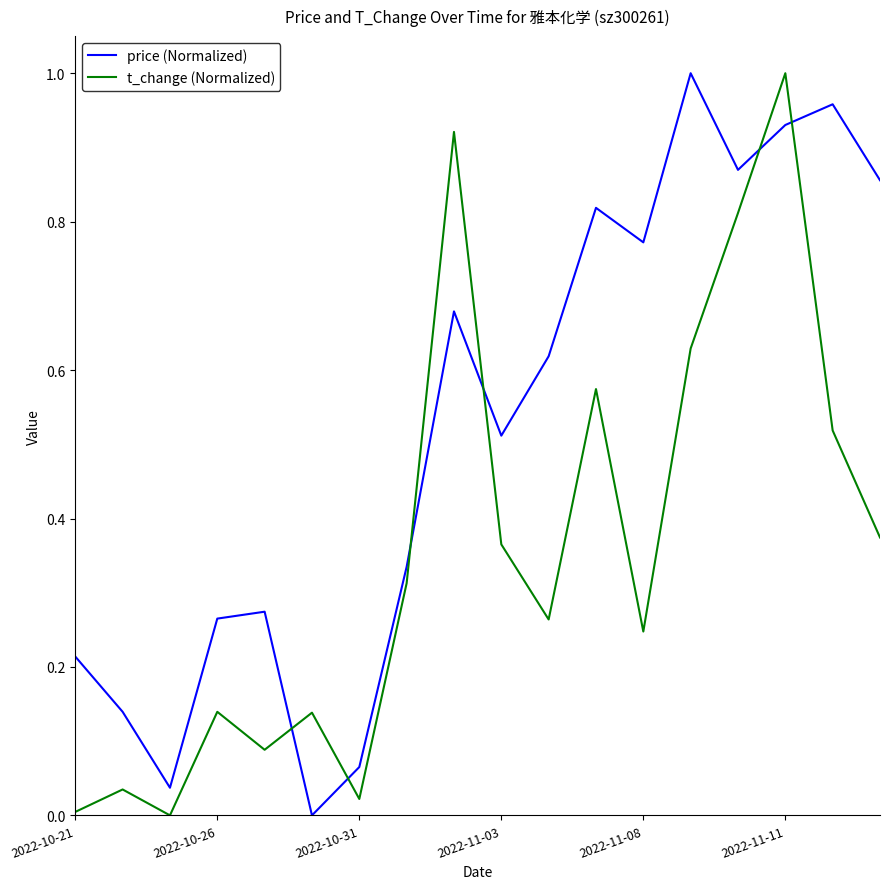

How many intersections are there between t_change (Normalized) and price (Normalized)?

6